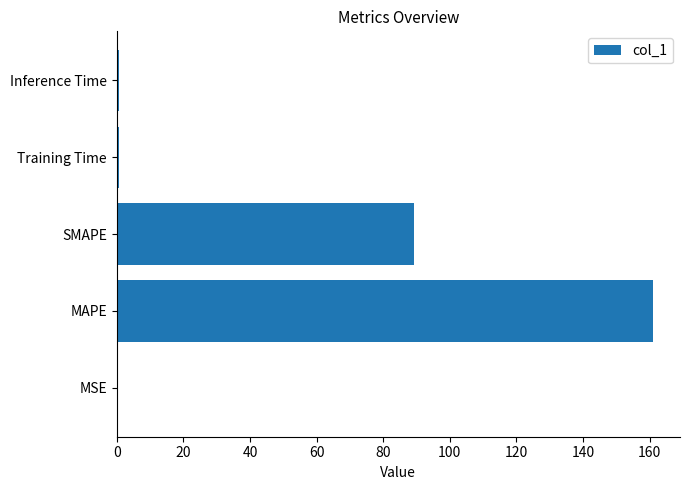

Which has a higher value, MAPE or MSE?

MAPE